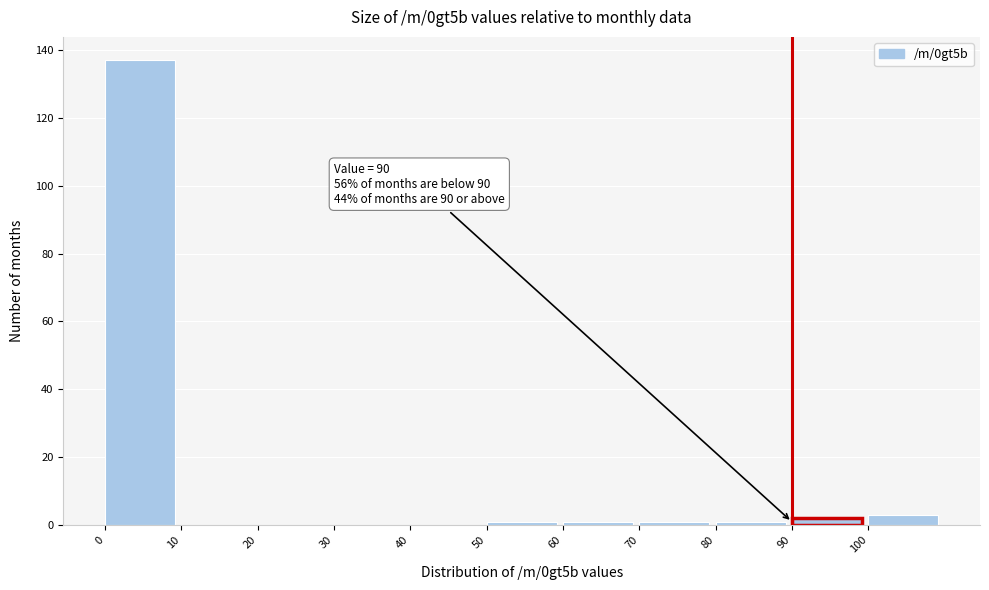

Over which range of the x-axis is the bar tallest?

0 to 10